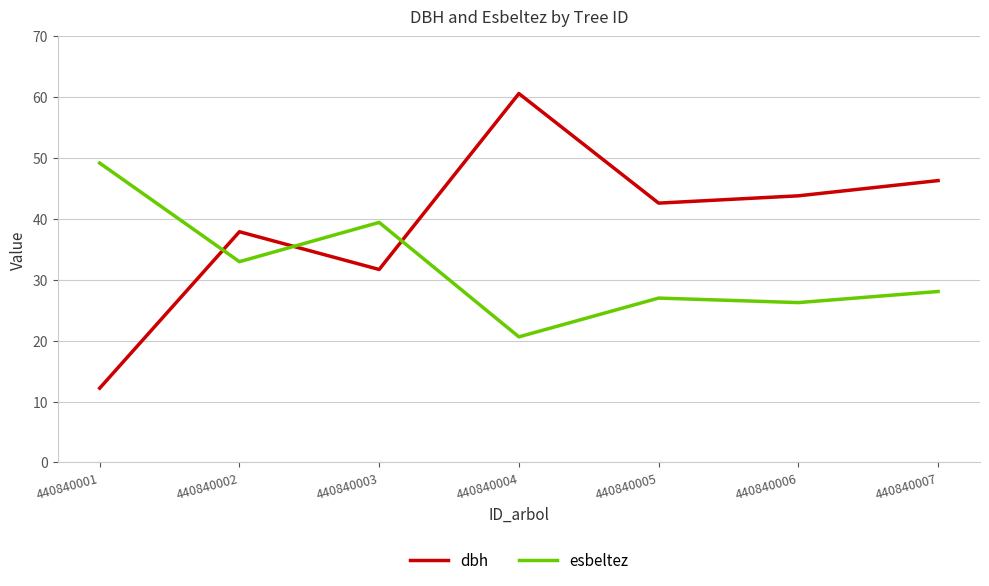

What is the difference between the highest and lowest values at 440840003?

7.7